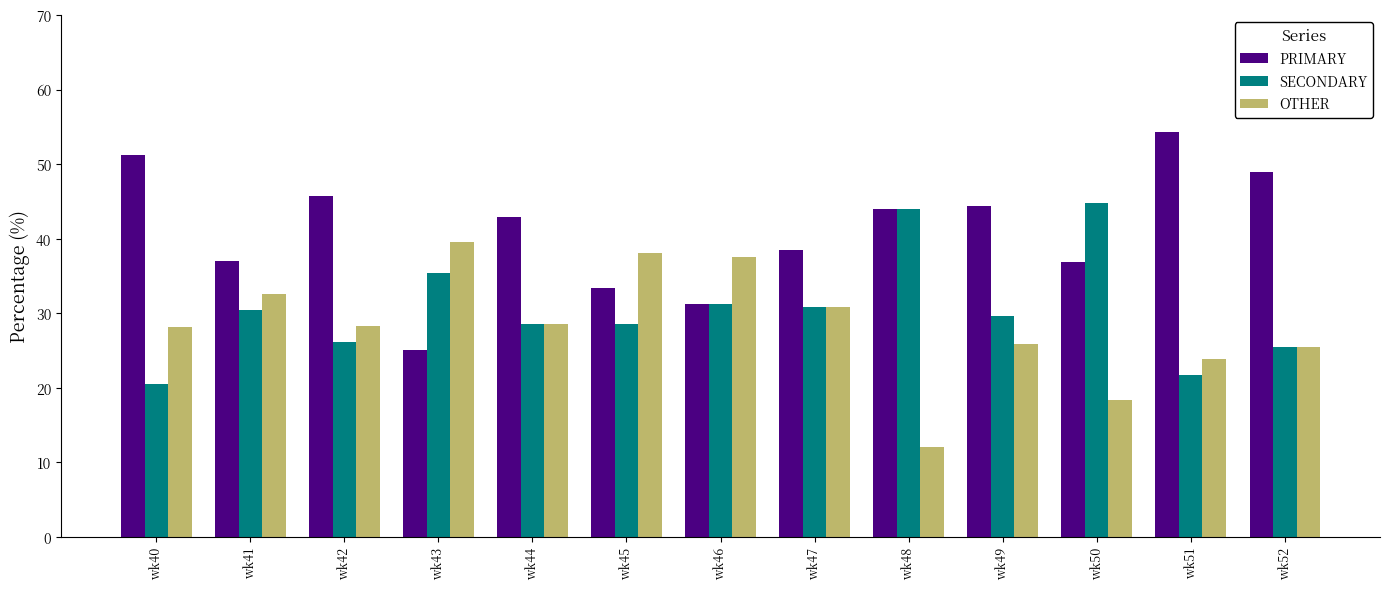

True or false: SECONDARY has a value of 6.4 at wk47.

False